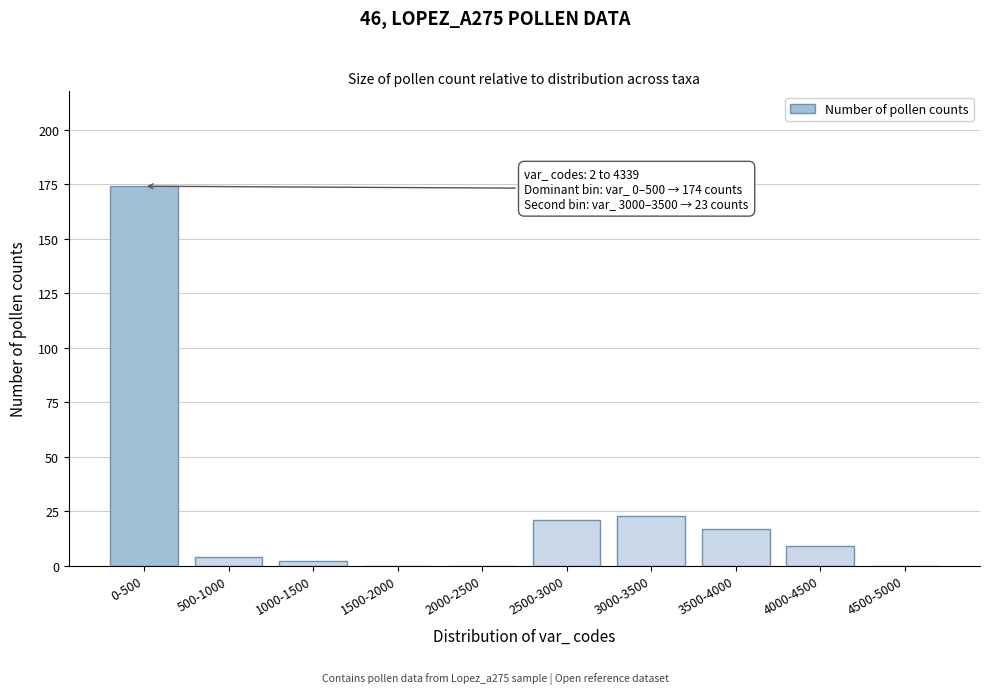

Reading left to right, list all the values displayed in this chart.

0-500=174	500-1000=4	1000-1500=2	1500-2000=0	2000-2500=0	2500-3000=21	3000-3500=23	3500-4000=17	4000-4500=9	4500-5000=0